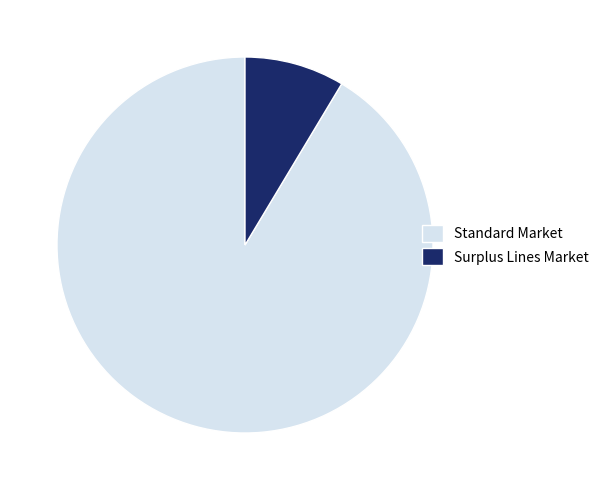

Is the sum of Surplus Lines Market and Standard Market greater than half?

Yes